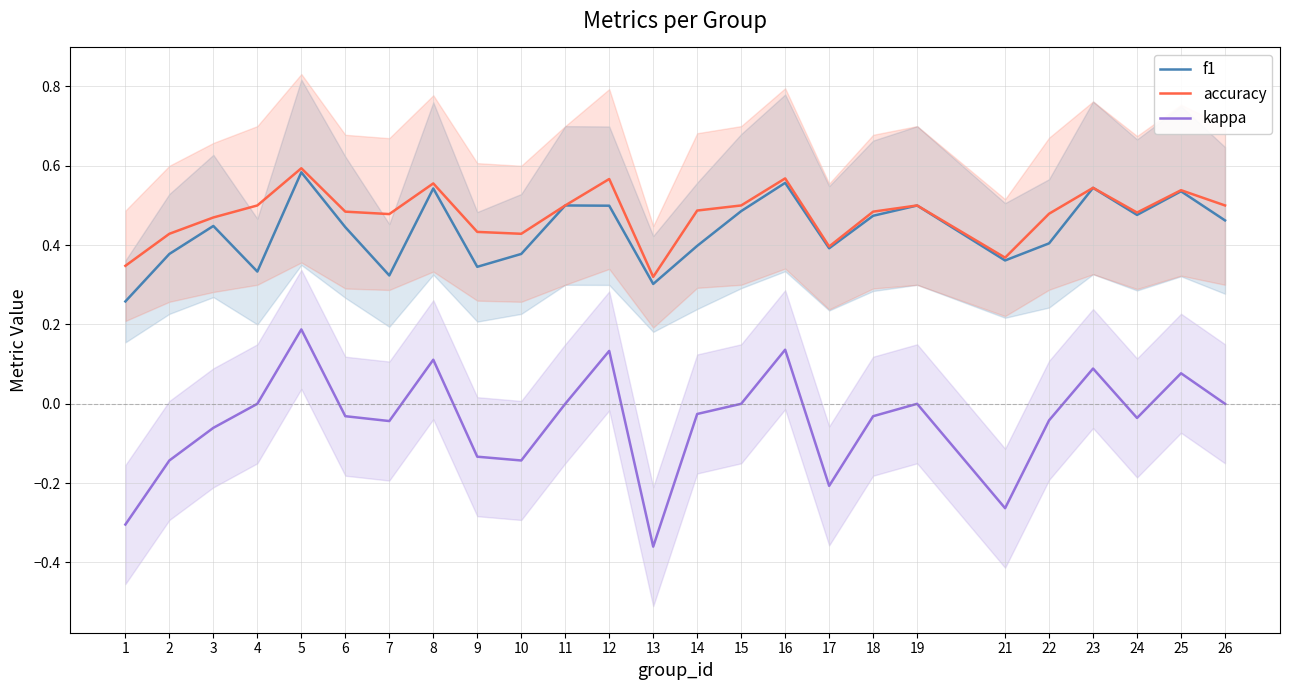

Is the value of accuracy at 12 greater than the value of kappa at 26?

Yes